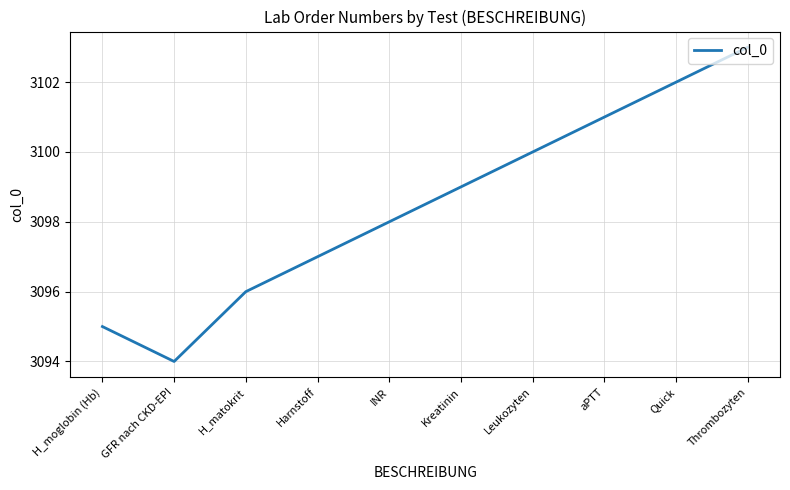

True or false: there are more than 1 points higher than both neighbors.

False